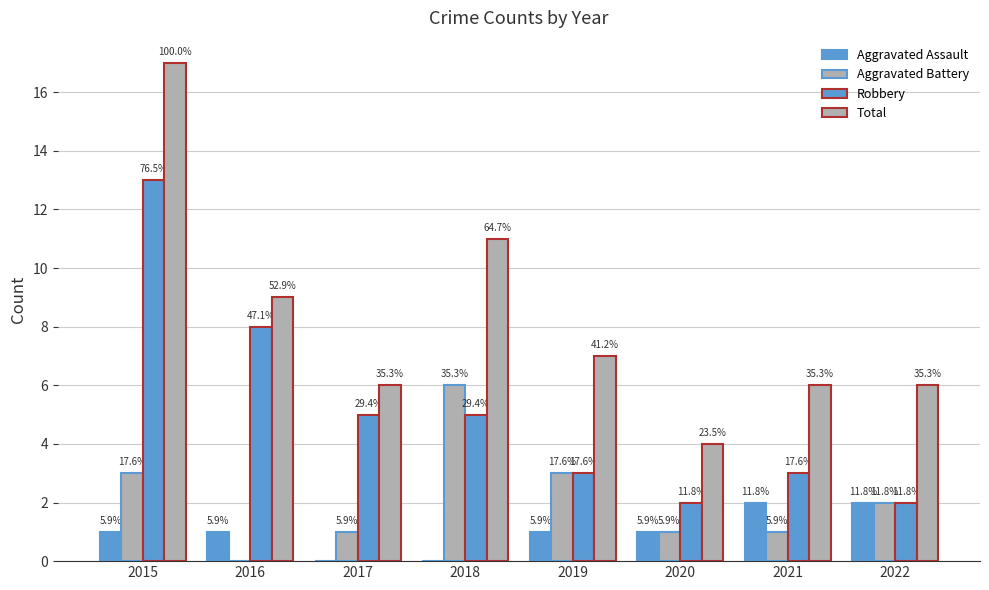

Which has a higher value, 2016 or 2017?

2016